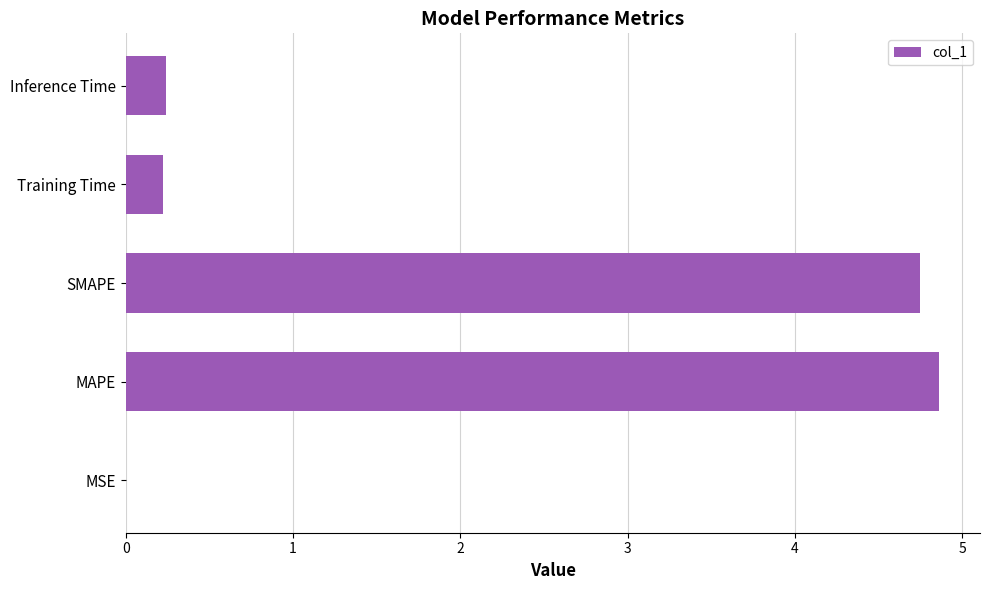

What is the sum of all values?

10.1